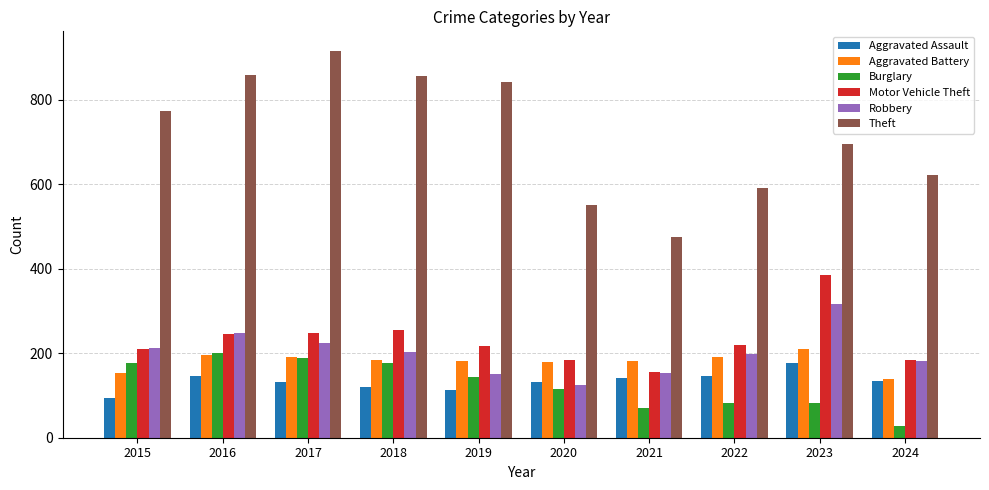

What are all the series names shown in the legend?

Aggravated Assault, Aggravated Battery, Burglary, Motor Vehicle Theft, Robbery, Theft